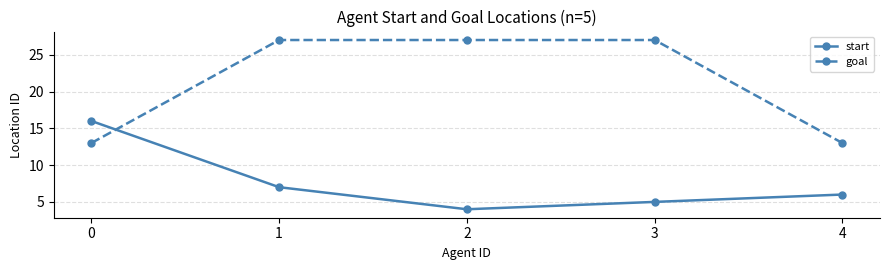

How many data points does each series have?

5